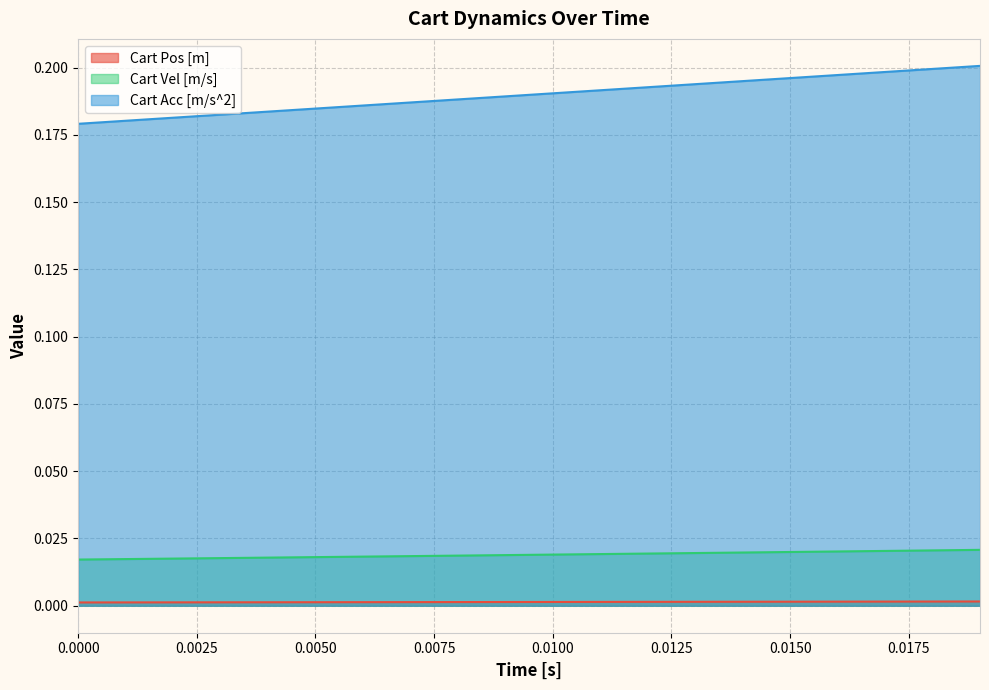

How many data points does each series have?

20